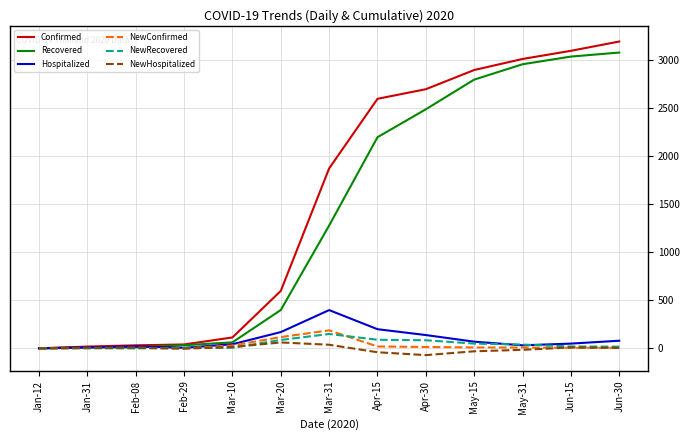

Where does the NewRecovered series first go above 20?

Mar-20